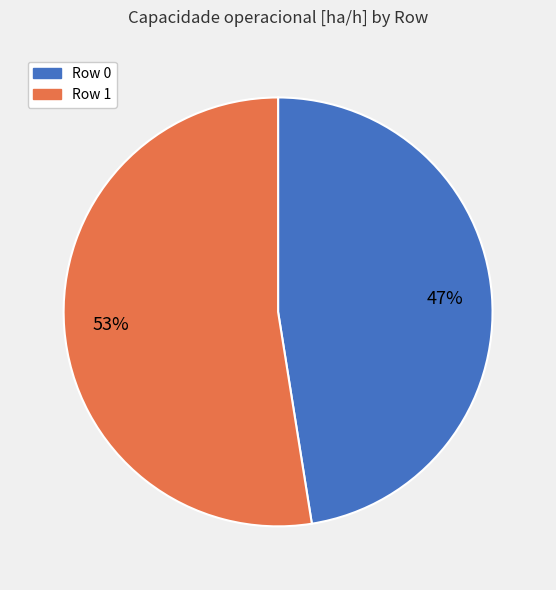

Do Row 0 and Row 1 together represent more than half of the pie?

Yes